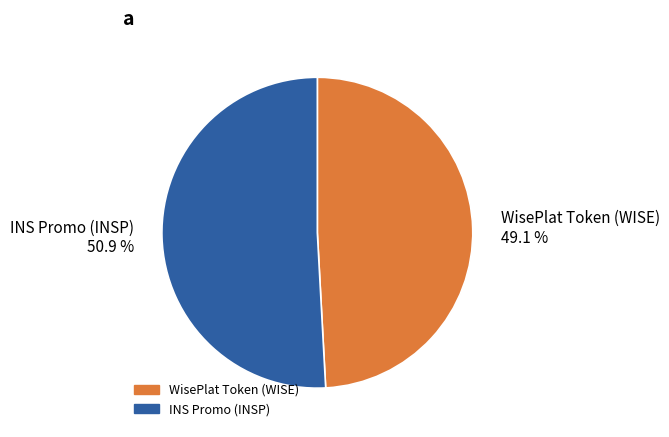

Which category has the biggest portion of the pie?

INS Promo (INSP)